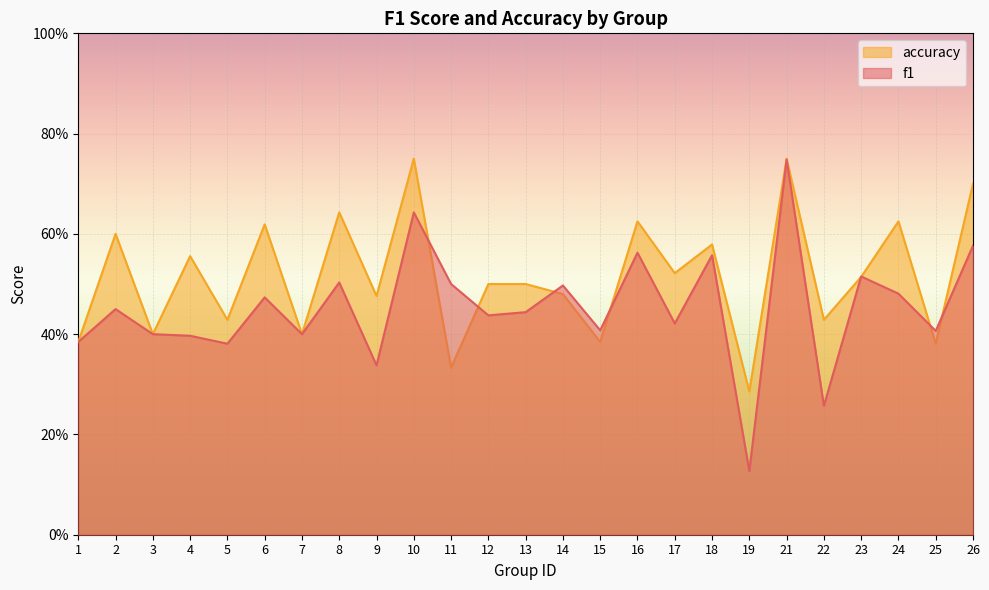

Which series ends up on top after the final intersection of f1 and accuracy?

accuracy